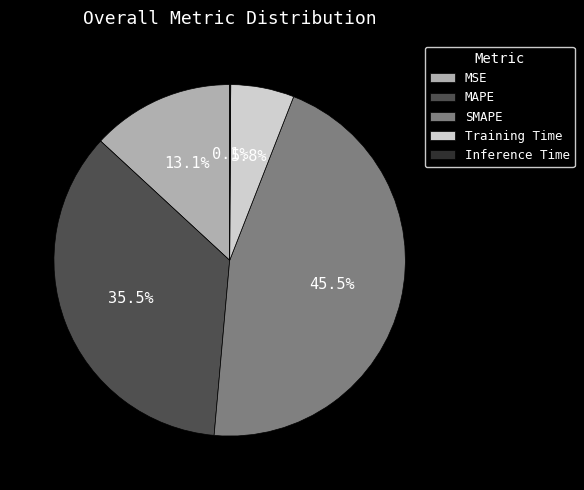

Which slice is the largest?

SMAPE